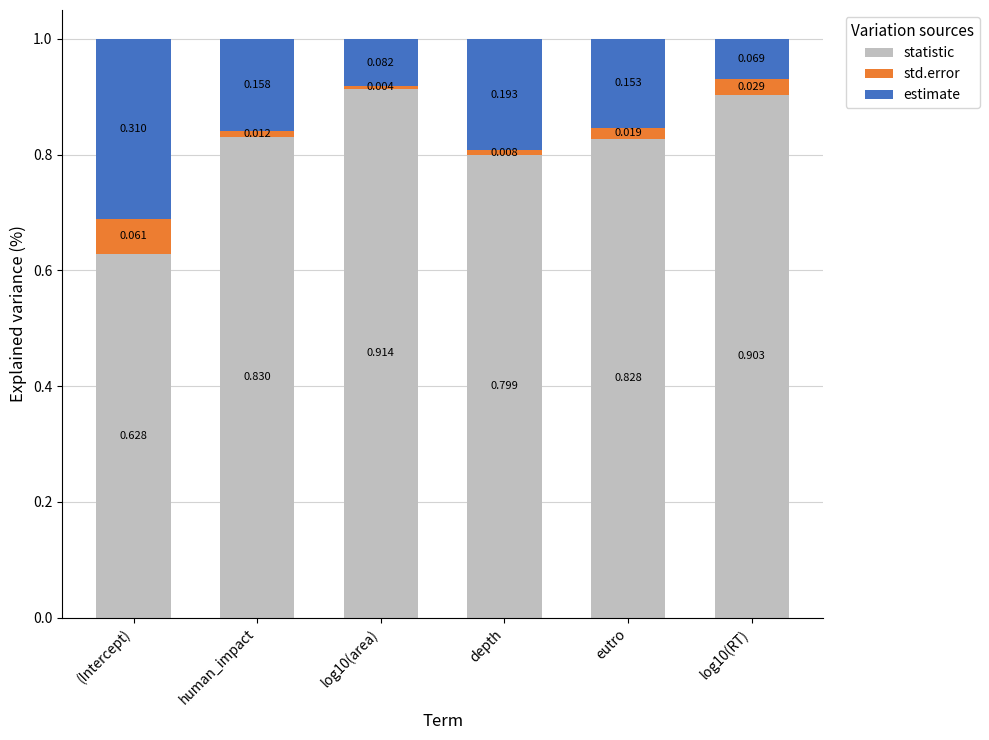

At which label does statistic reach its minimum?

(Intercept)